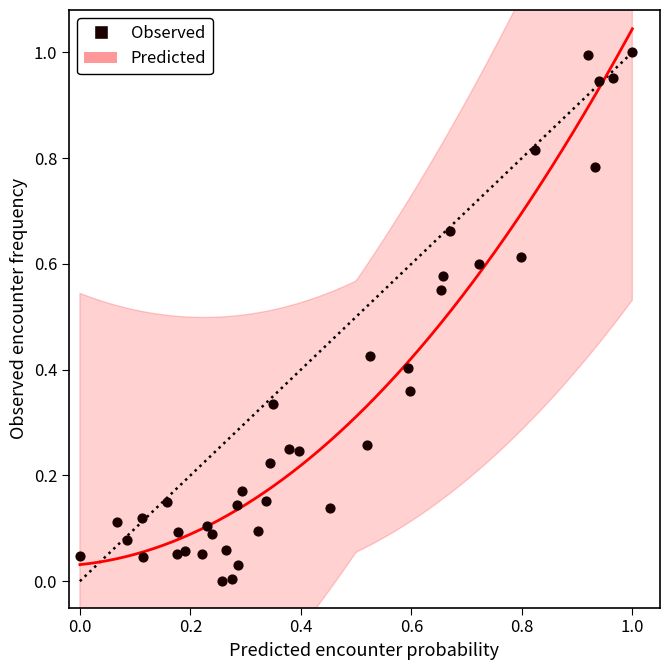

How many data points are displayed?

40